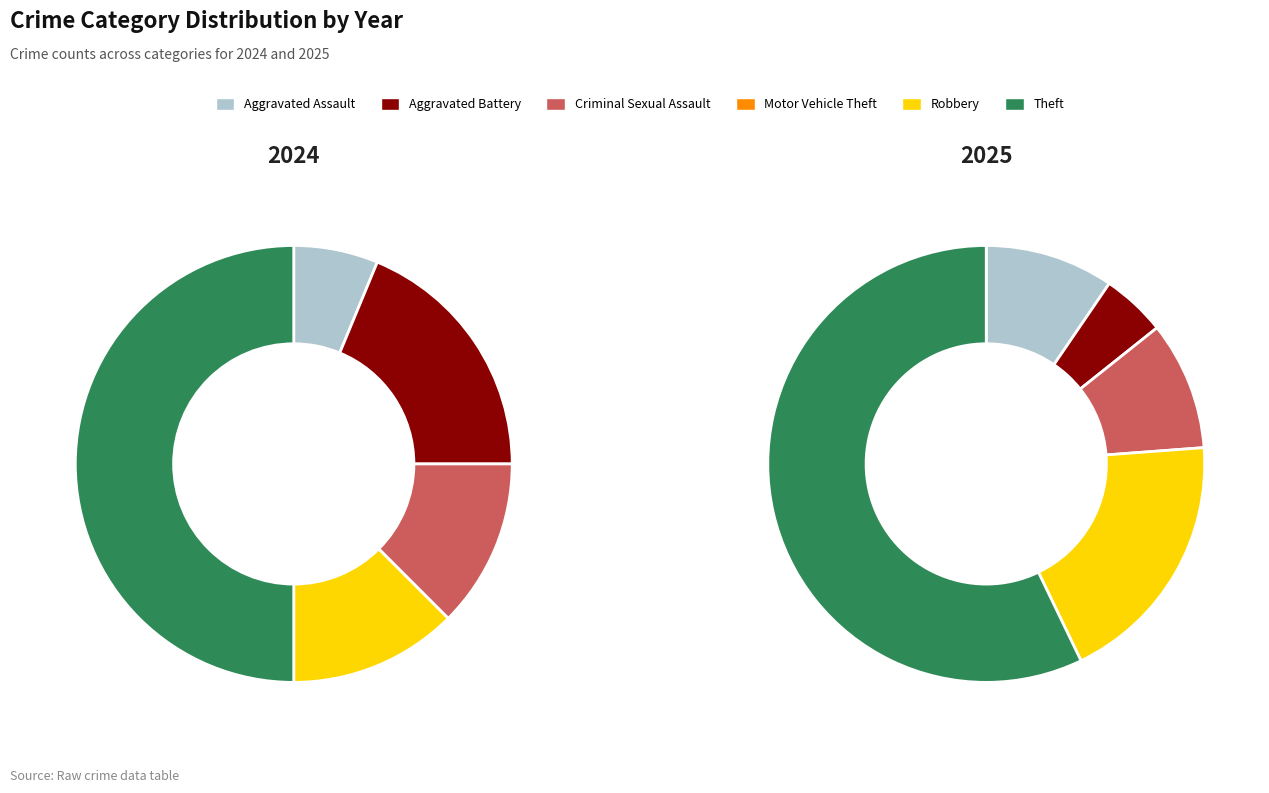

Is Criminal Sexual Assault the majority of the pie?

No